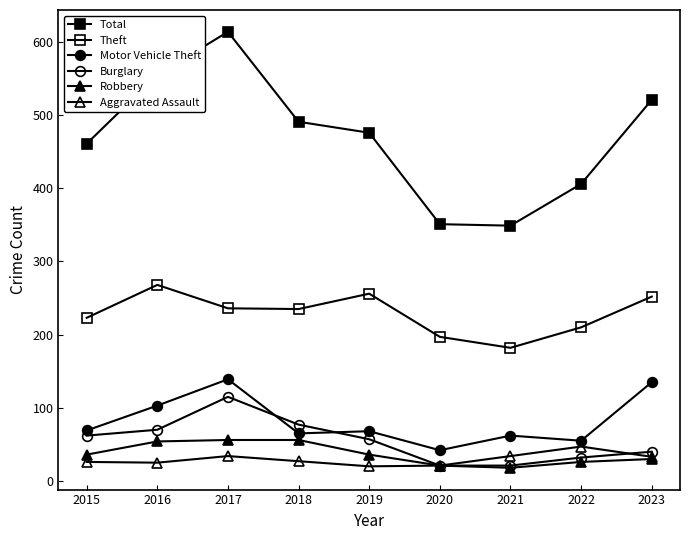

The Theft series shows 348 at 2019. True or false?

False